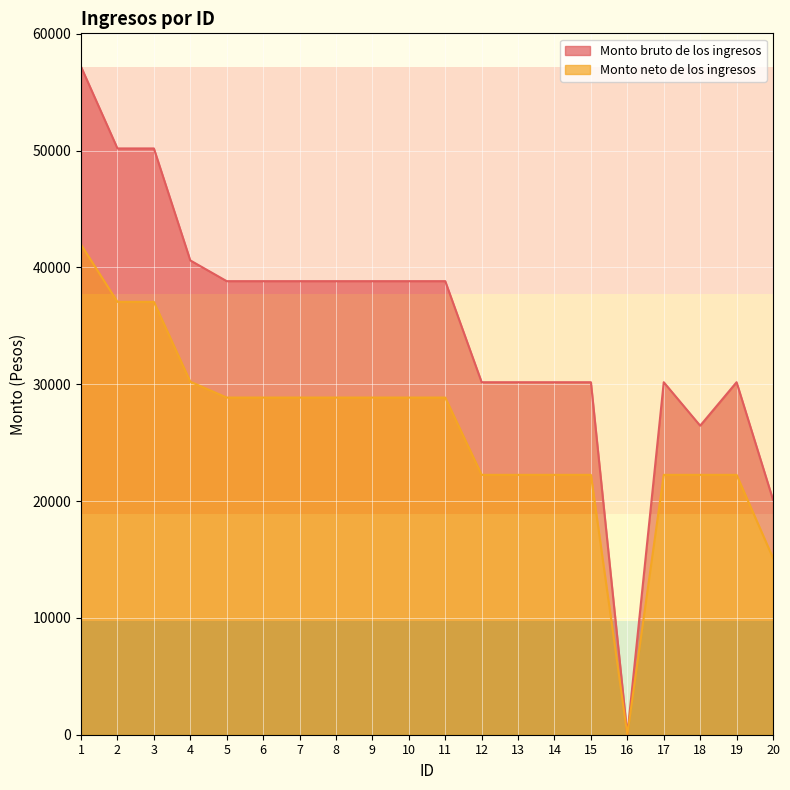

True or false: Monto bruto de los ingresos and Monto neto de los ingresos intersect in this chart.

False